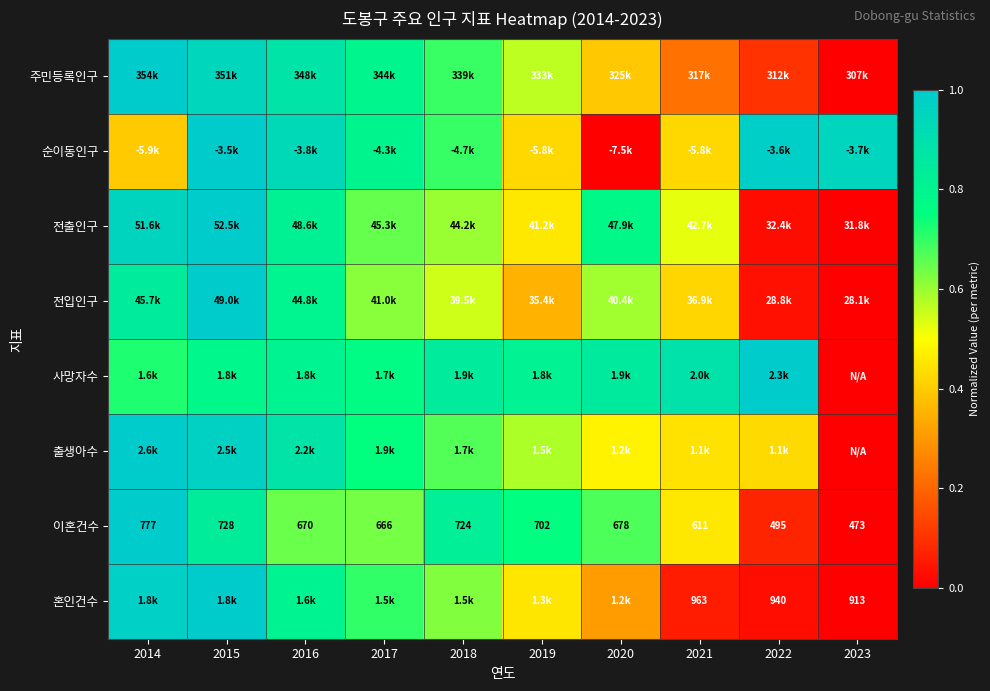

Rank the categories by 순이동인구 value from lowest to highest.

2020, 2014, 2021, 2019, 2018, 2017, 2016, 2023, 2022, 2015